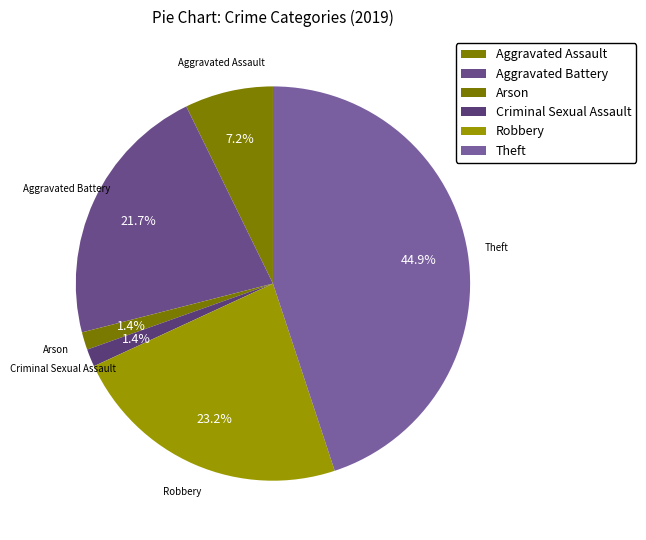

To the nearest percent, what is the combined percentage of Robbery and Theft?

68%